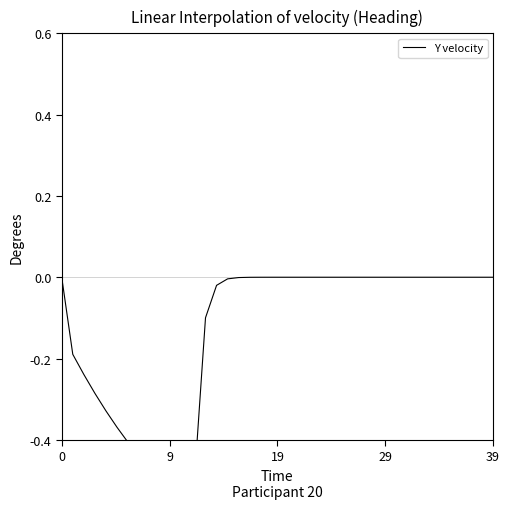

How many values are below 0?

20